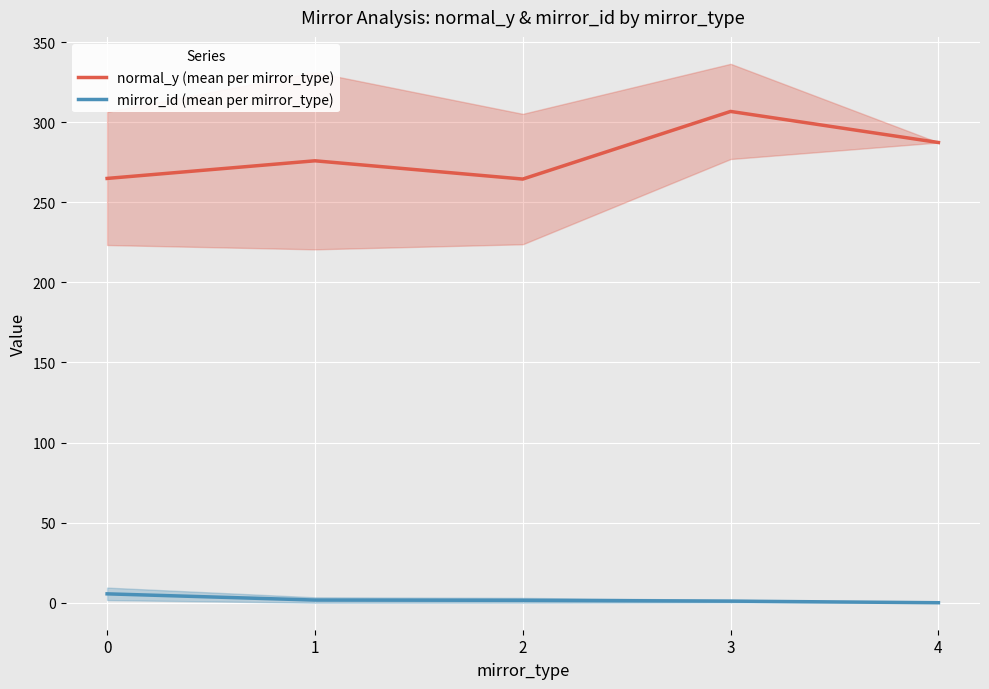

True or false: mirror_id (mean per mirror_type) has more than 2 interior local peaks.

False